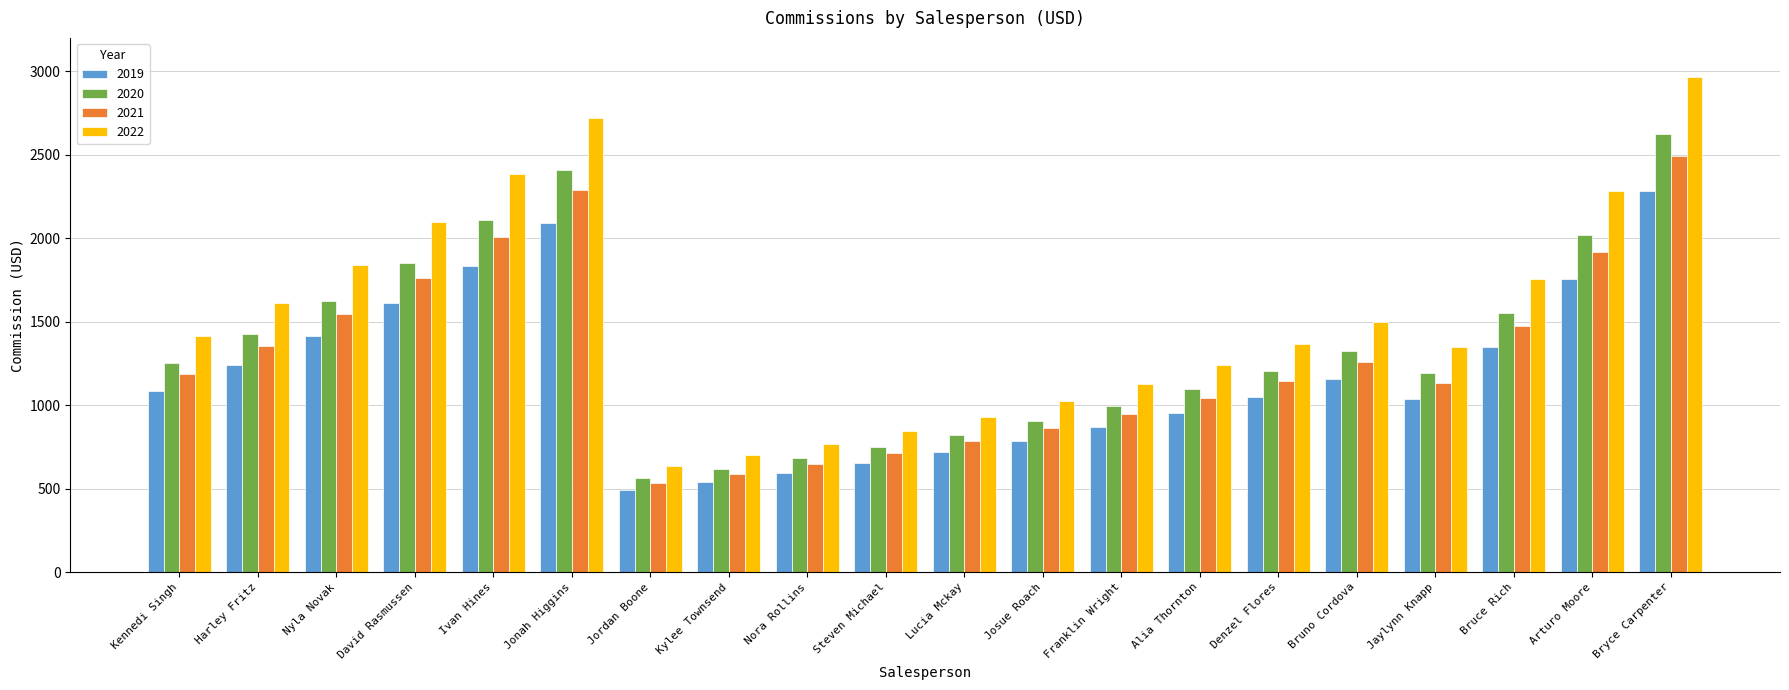

True or false: 2022 has a value of 730.7 at Alia Thornton.

False